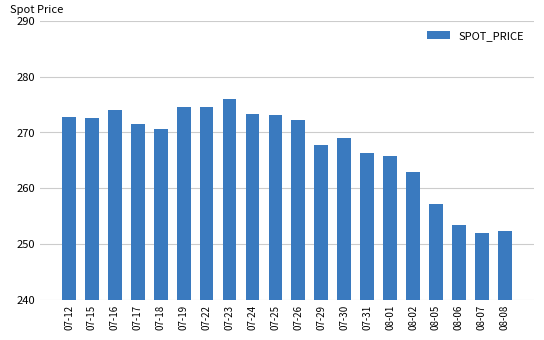

Where does the data first go above 271?

07-12